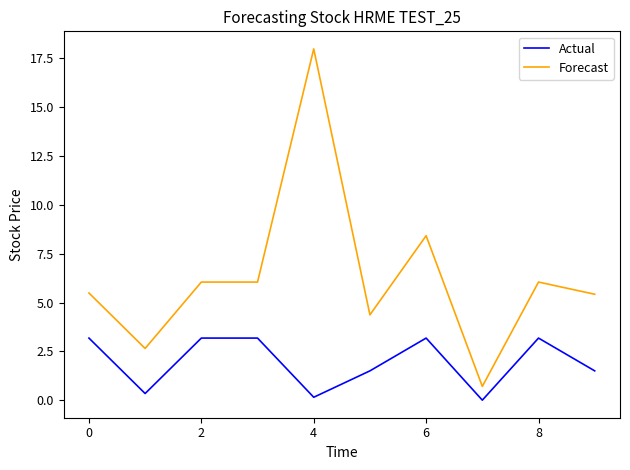

What is the minimum value for Forecast?

0.7